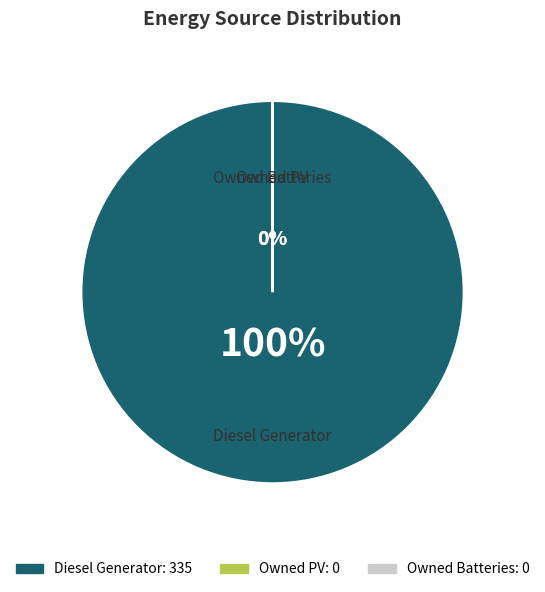

Count the number of slices in the pie.

3